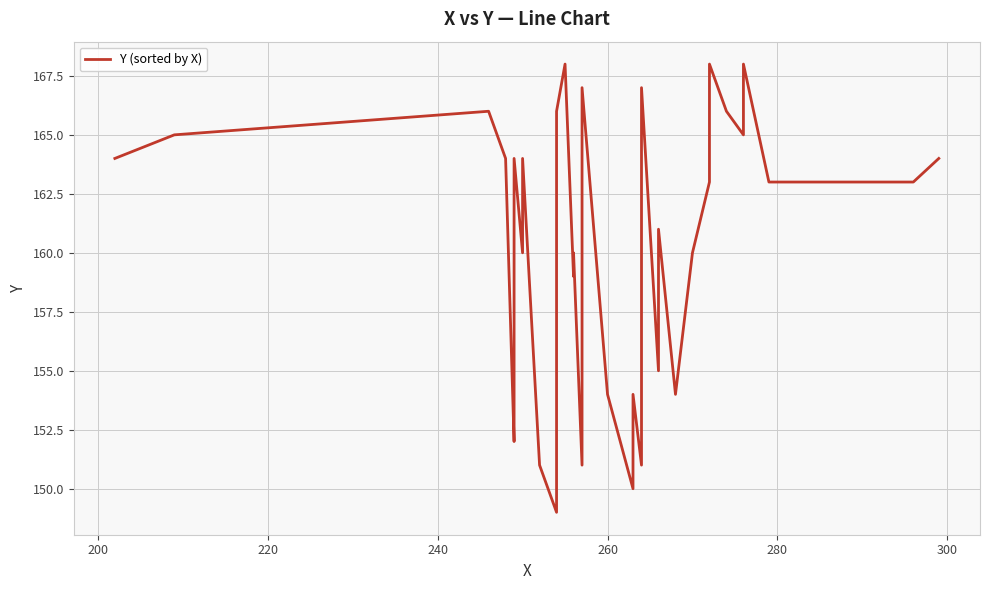

Reading left to right, list all the values displayed in this chart.

164	165	166	165	164	152	153	161	164	160	164	151	149	156	166	168	159	160	151	164	167	154	150	152	154	151	167	161	155	161	154	160	163	168	166	165	168	163	163	164